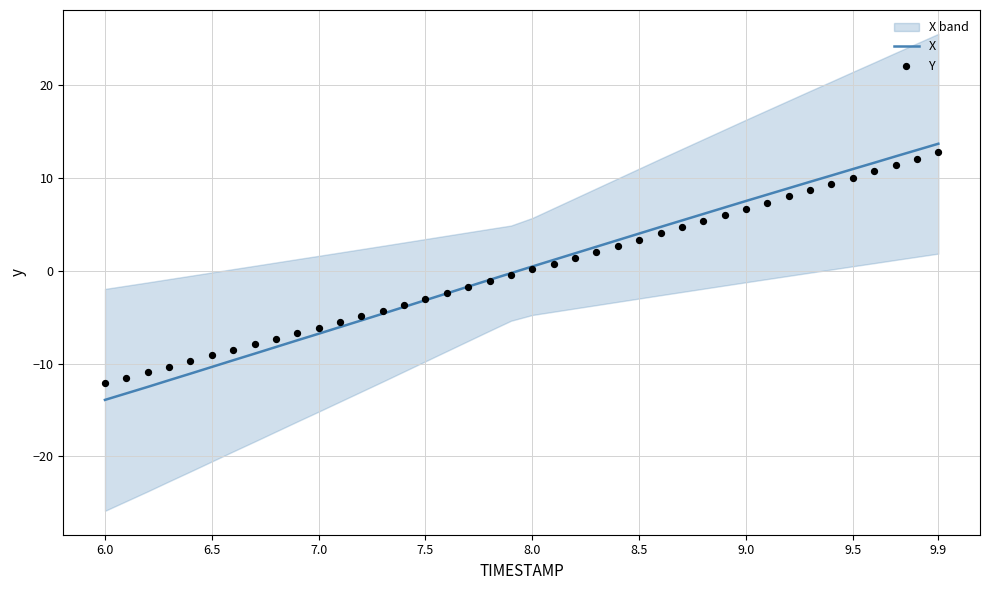

At how many categories does at least one series exceed -9?

34